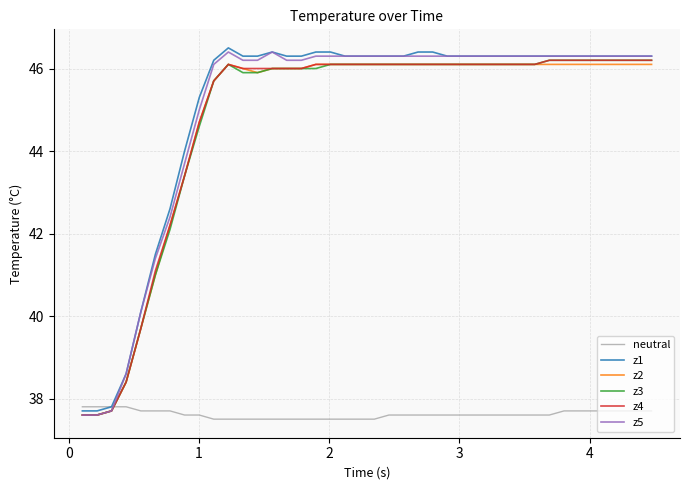

After their last crossing, which series has the higher values: z2 or neutral?

z2